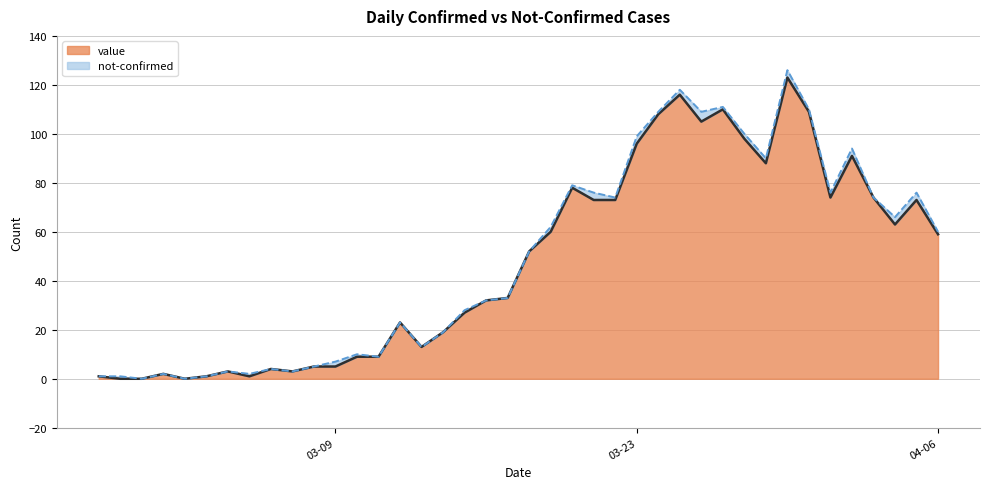

What is the label of the 23rd point from the right?

2020-03-15